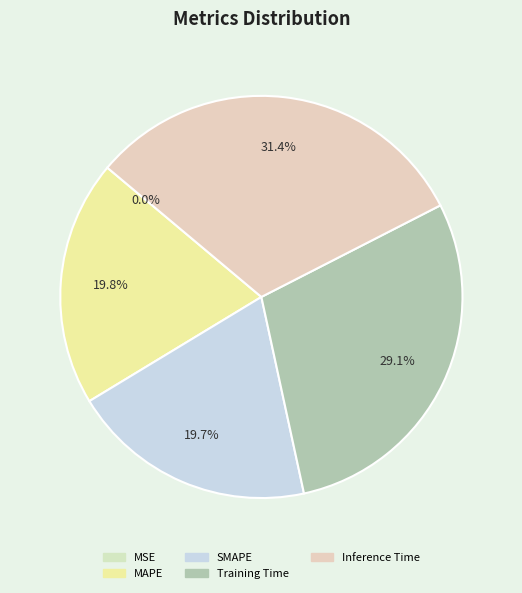

Which slice is the smallest?

MSE